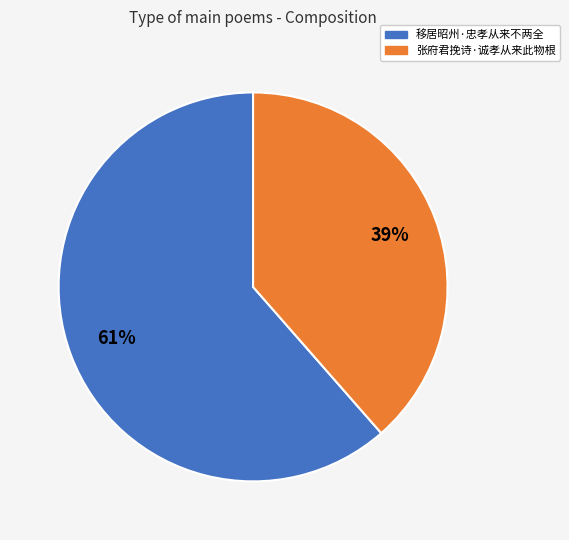

Which has a higher value, 张府君挽诗·诚孝从来此物根 or 移居昭州·忠孝从来不两全?

移居昭州·忠孝从来不两全